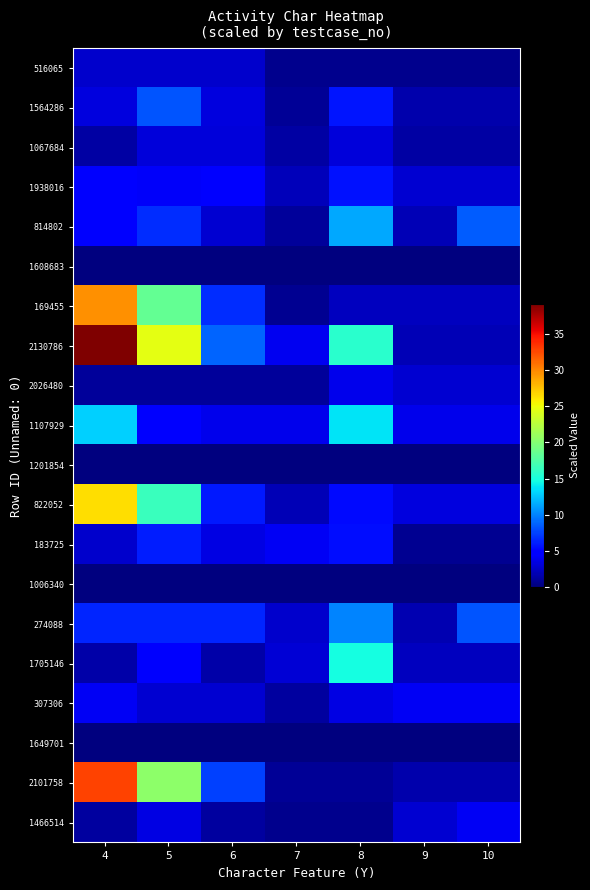

Which series has the largest range (max minus min)?

2130786